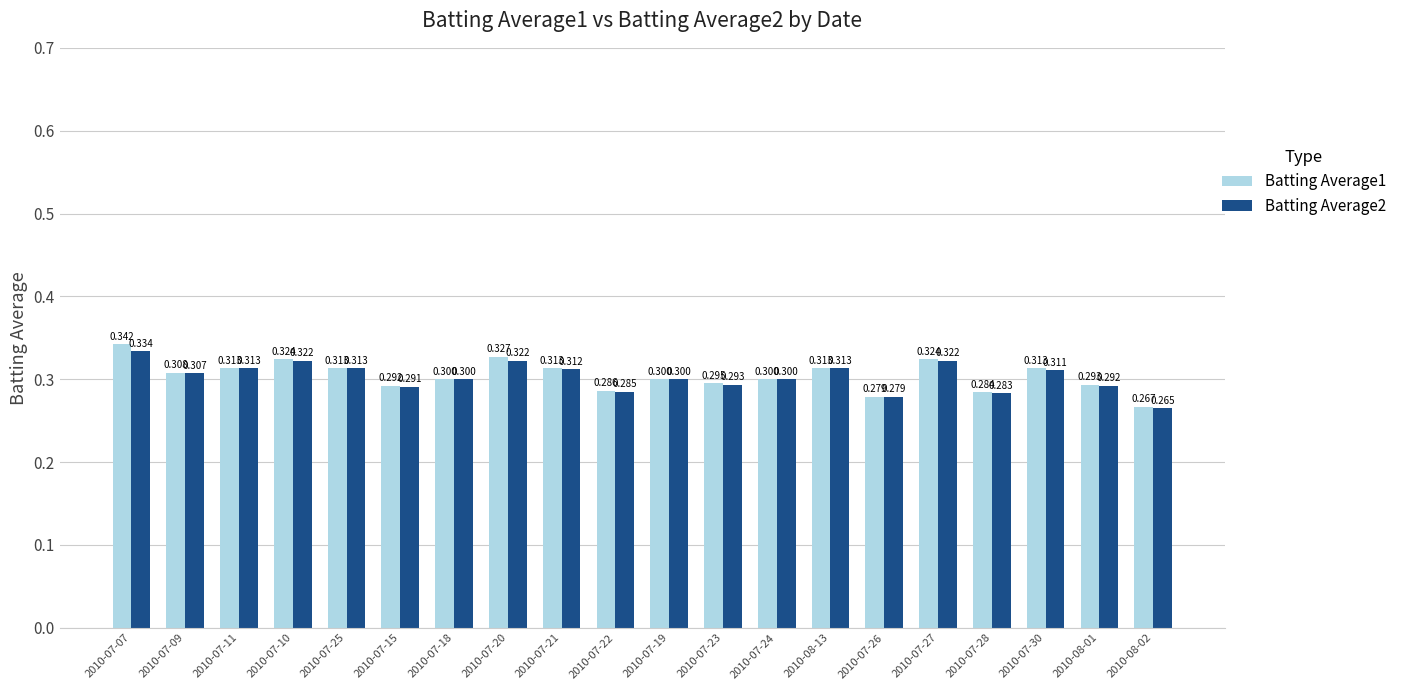

Is it true that Batting Average1 equals 0.3 at 2010-07-28?

True